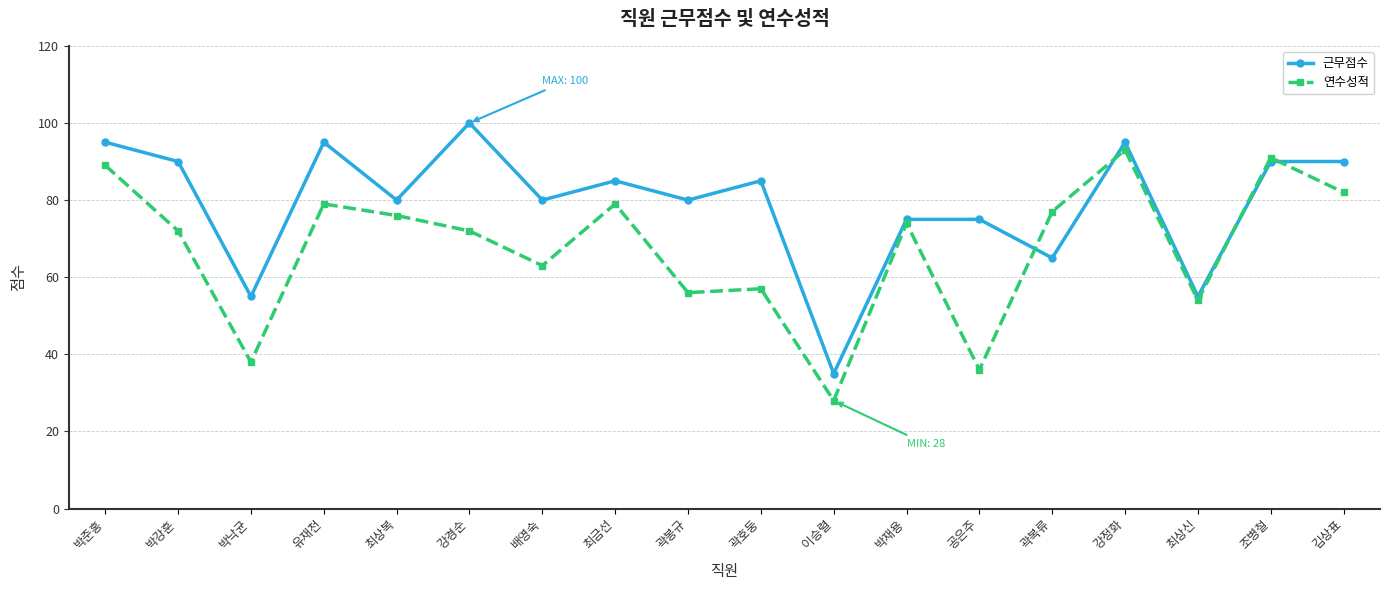

How many categories are shown in the chart?

18